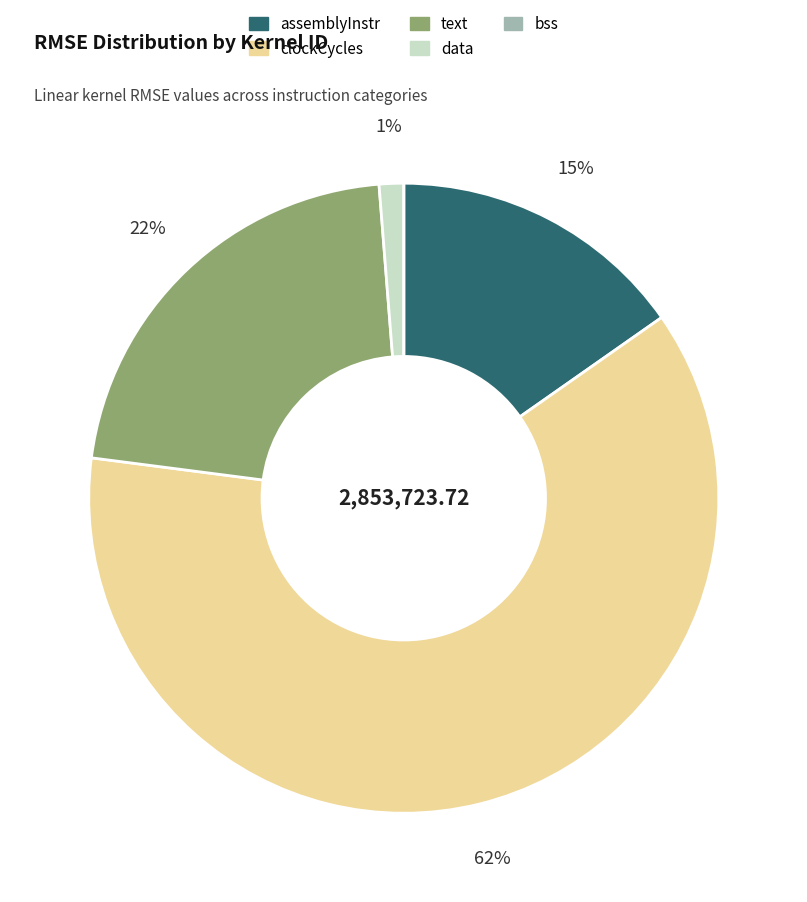

What is the largest slice in the pie chart?

clockCycles